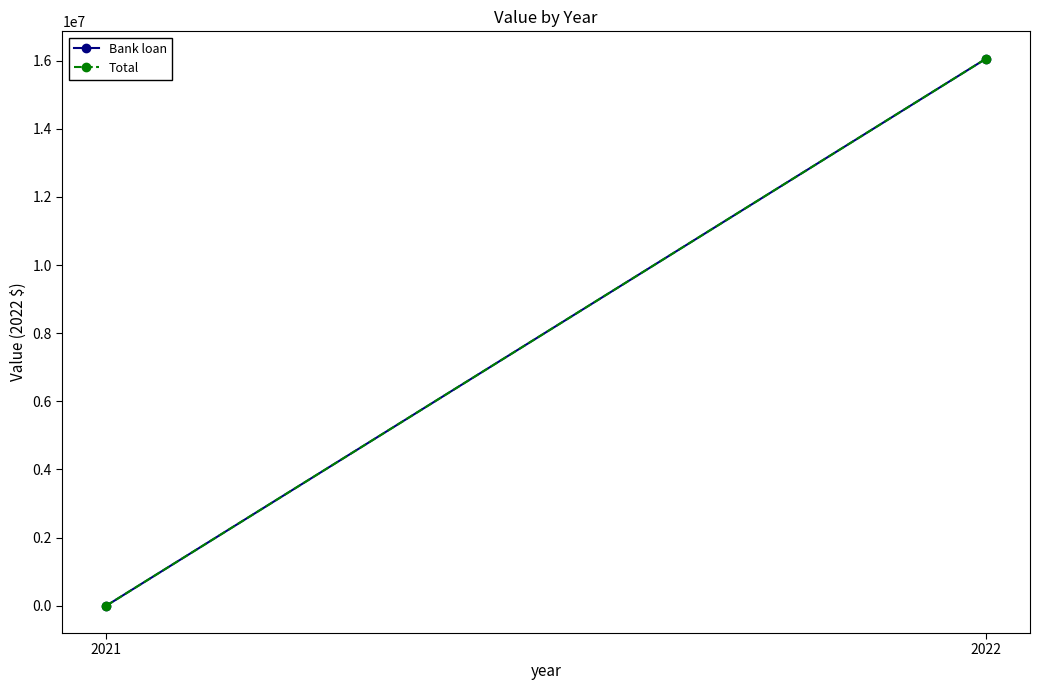

What is the sum of all Bank loan values?

16057420